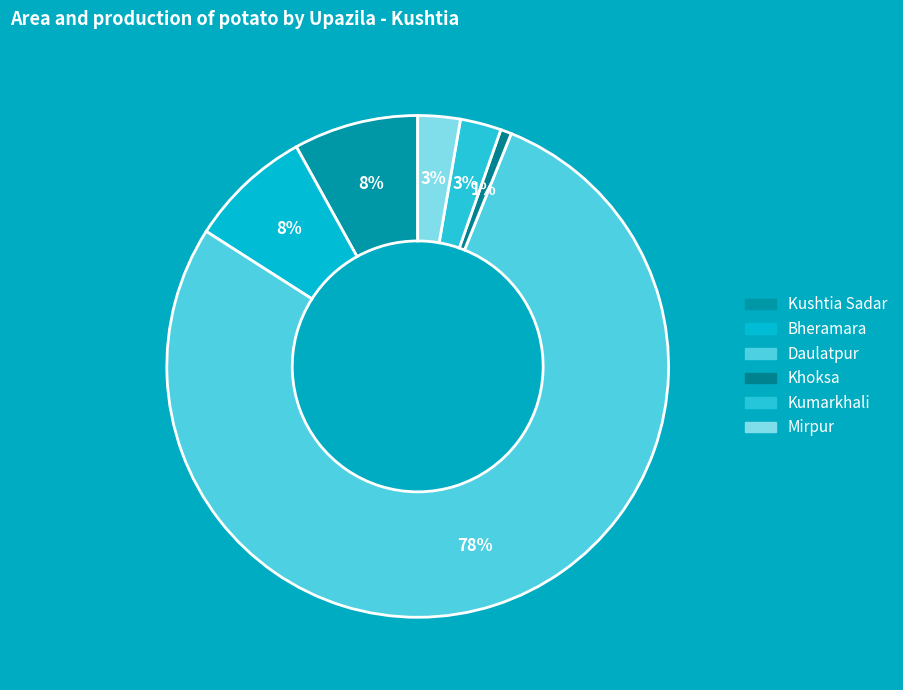

Combined, do Mirpur and Bheramara account for over 50%?

No